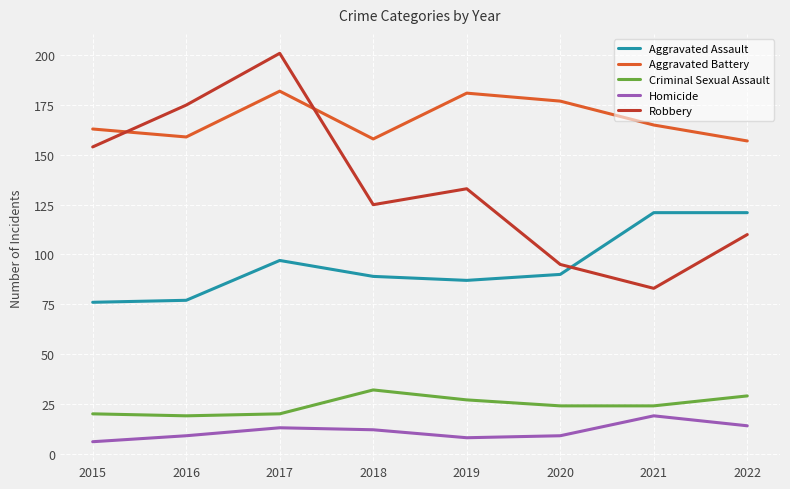

What is the difference between the maximum and second lowest values in the Homicide series?

11